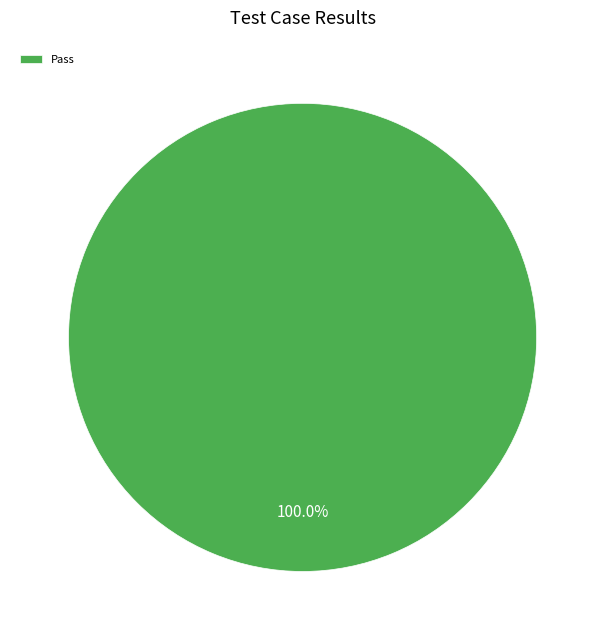

Rank the categories by value from highest to lowest.

Pass